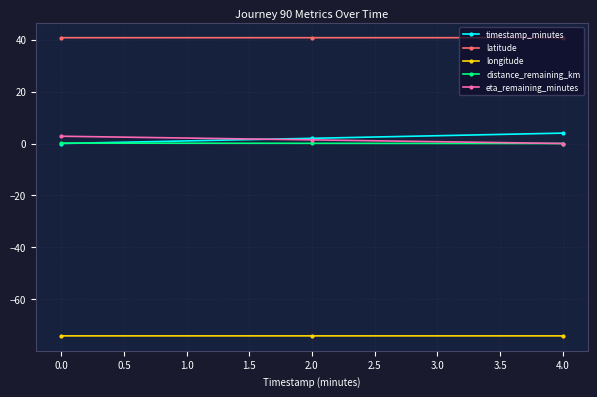

Which series has the largest total across all categories?

latitude